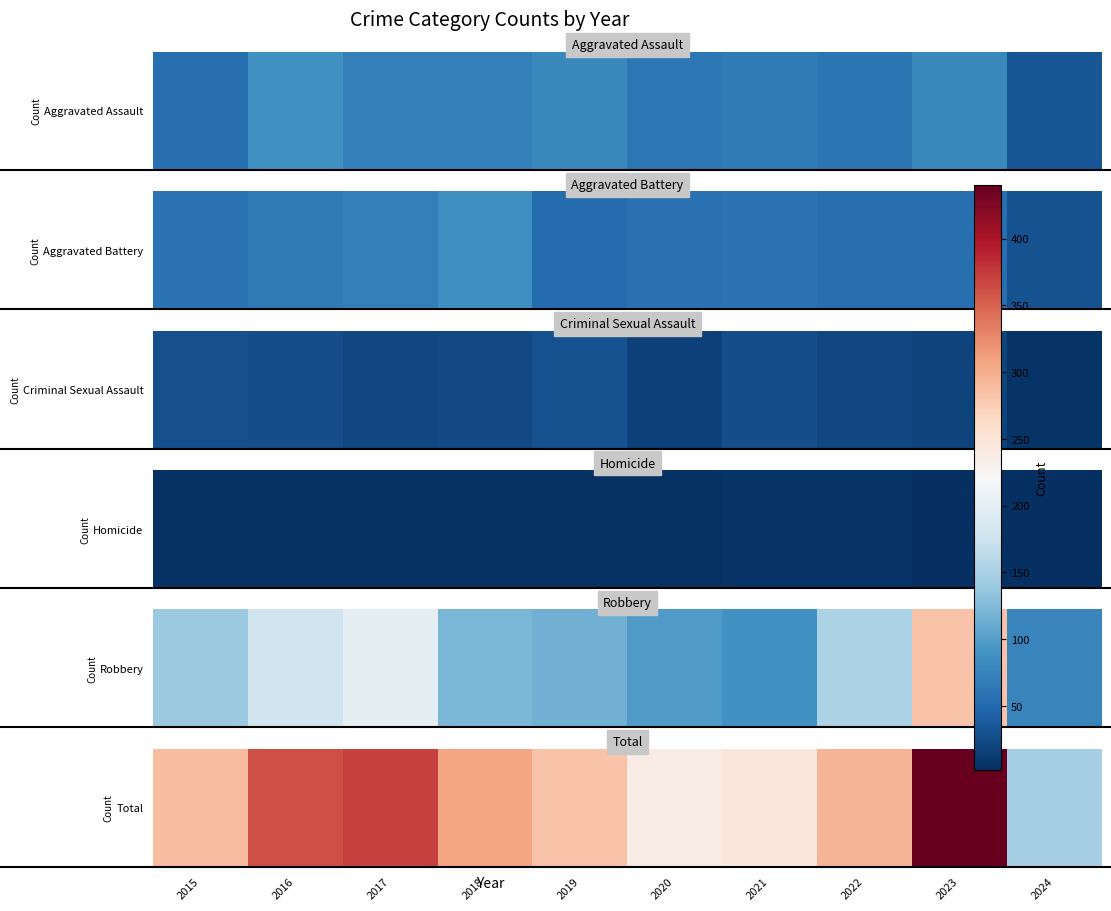

Reading left to right, what are all the values shown in this chart?

2015=289	2016=362	2017=371	2018=307	2019=284	2020=237	2021=246	2022=296	2023=440	2024=149